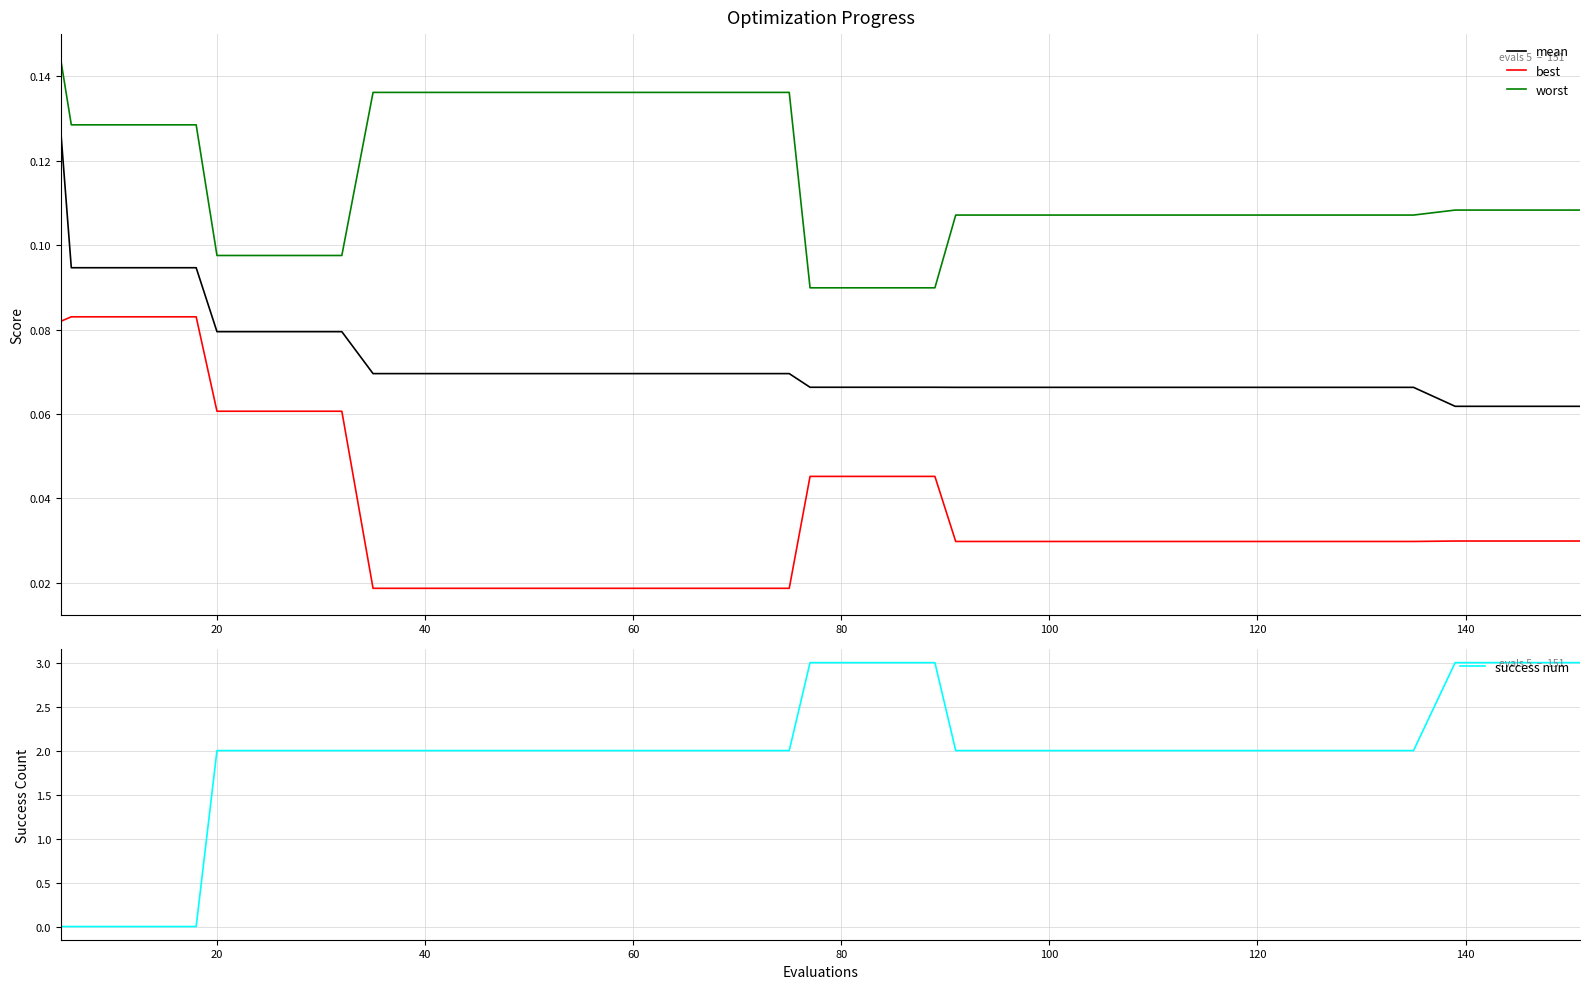

Does the chart have visible grid lines?

Yes